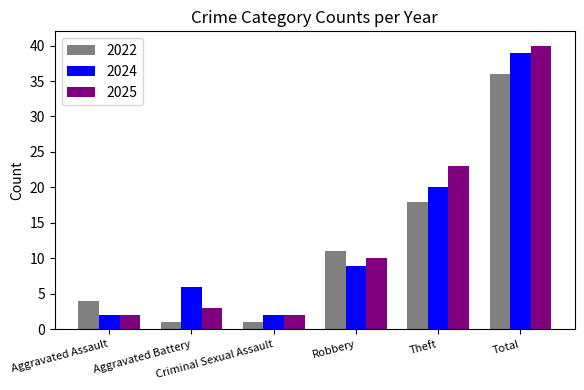

What is the difference between the maximum and second lowest values in the 2025 series?

38